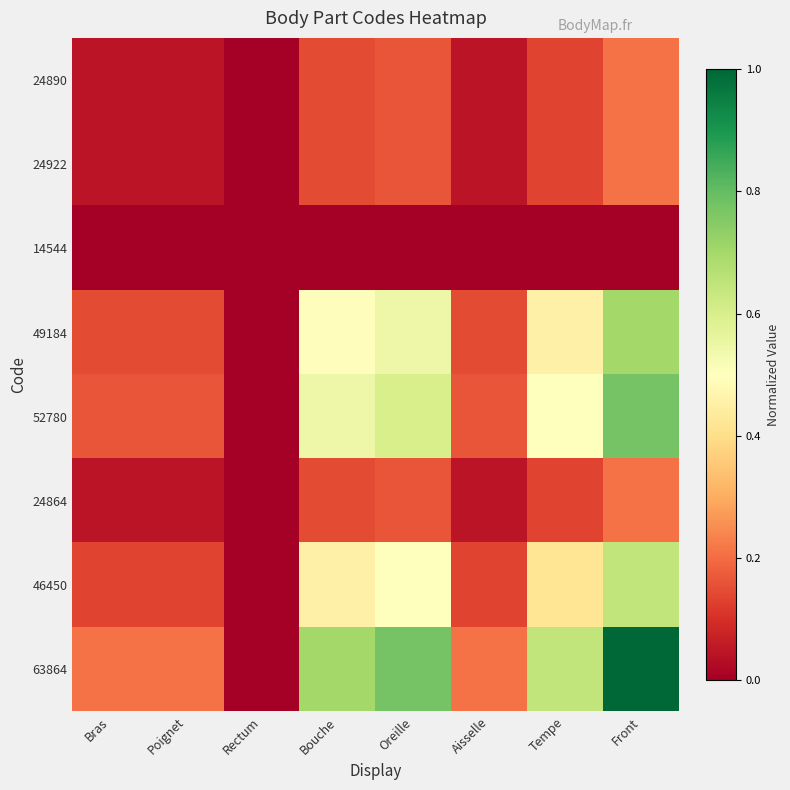

Reading left to right, what are all the values shown in this chart?

24890: Bras=0.0	Poignet=0.0	Rectum=0.0	Bouche=0.1	Oreille=0.2	Aisselle=0.0	Tempe=0.1	Front=0.2
24922: Bras=0.0	Poignet=0.0	Rectum=0.0	Bouche=0.1	Oreille=0.2	Aisselle=0.0	Tempe=0.1	Front=0.2
14544: Bras=0.0	Poignet=0.0	Rectum=0.0	Bouche=0.0	Oreille=0.0	Aisselle=0.0	Tempe=0.0	Front=0.0
49184: Bras=0.1	Poignet=0.1	Rectum=0.0	Bouche=0.5	Oreille=0.5	Aisselle=0.1	Tempe=0.5	Front=0.7
52780: Bras=0.2	Poignet=0.2	Rectum=0.0	Bouche=0.5	Oreille=0.6	Aisselle=0.2	Tempe=0.5	Front=0.8
24864: Bras=0.0	Poignet=0.0	Rectum=0.0	Bouche=0.1	Oreille=0.2	Aisselle=0.0	Tempe=0.1	Front=0.2
46450: Bras=0.1	Poignet=0.1	Rectum=0.0	Bouche=0.5	Oreille=0.5	Aisselle=0.1	Tempe=0.4	Front=0.6
63864: Bras=0.2	Poignet=0.2	Rectum=0.0	Bouche=0.7	Oreille=0.8	Aisselle=0.2	Tempe=0.6	Front=1.0